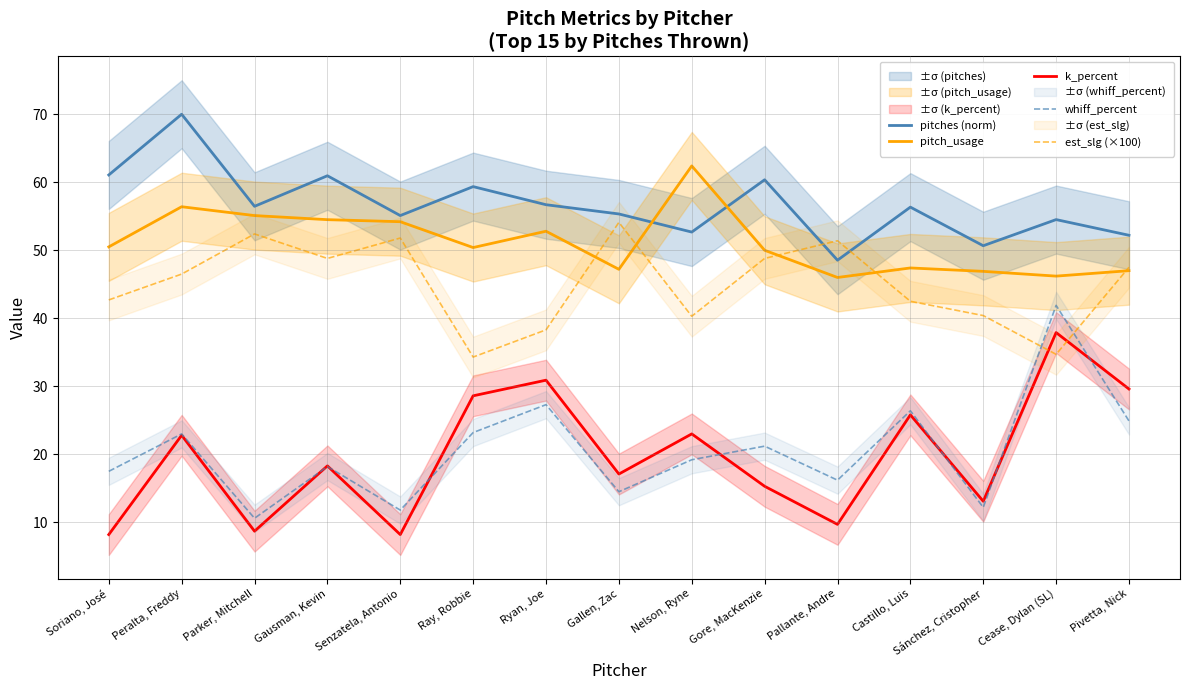

Between which two adjacent categories do est_slg (×100) and pitches (norm) first intersect?

Gore, MacKenzie and Pallante, Andre